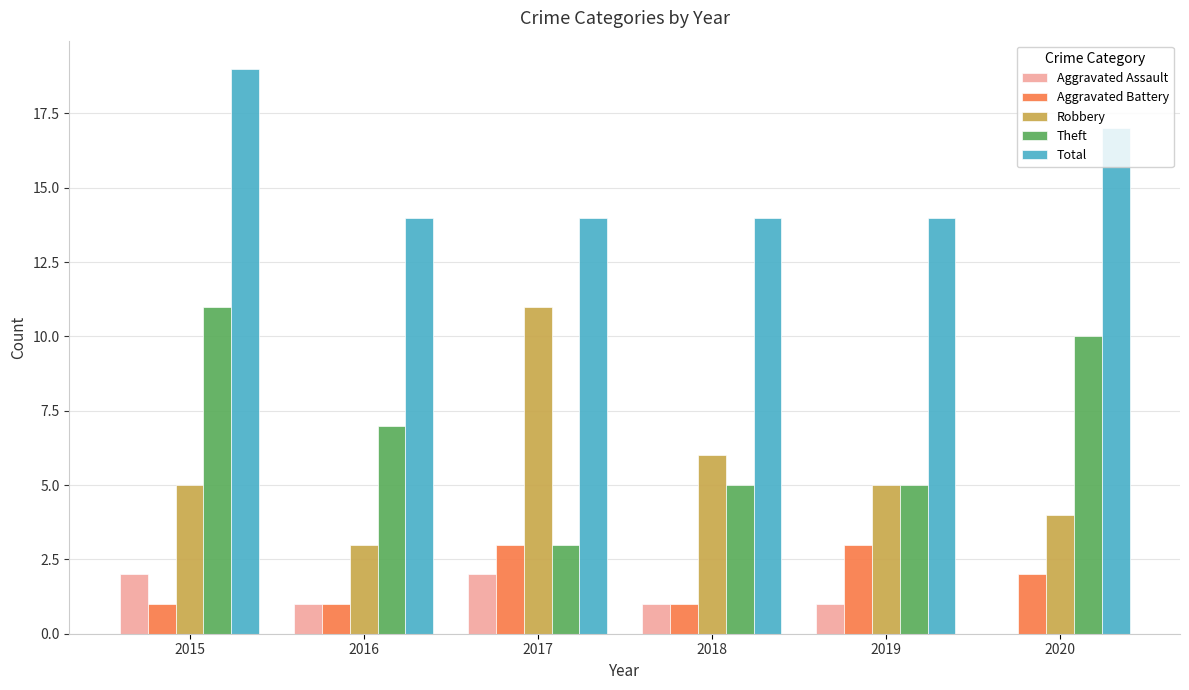

At which category is the sum across all series the highest?

2015